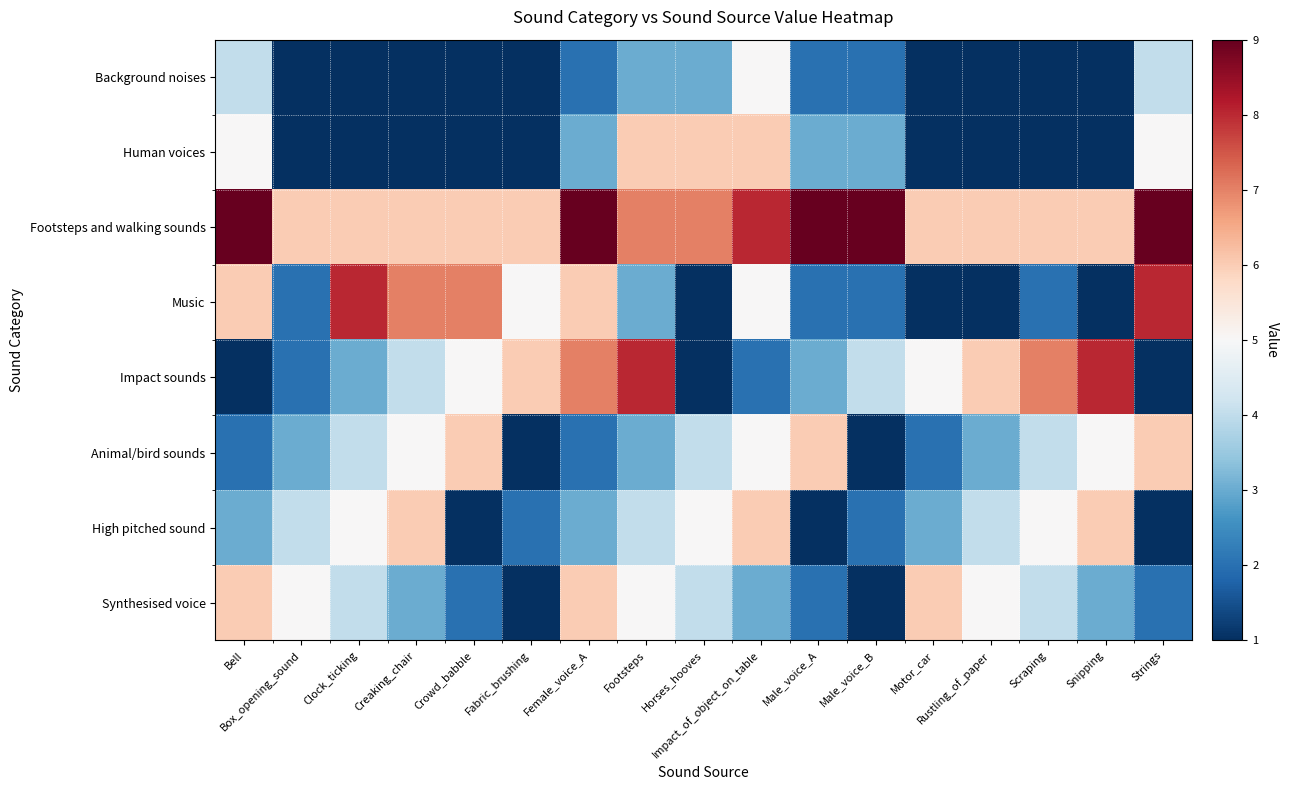

Reading left to right, extract all data points from this chart.

Background noises: Bell=4	Box_opening_sound=1	Clock_ticking=1	Creaking_chair=1	Crowd_babble=1	Fabric_brushing=1	Female_voice_A=2	Footsteps=3	Horses_hooves=3	Impact_of_object_on_table=5	Male_voice_A=2	Male_voice_B=2	Motor_car=1	Rustling_of_paper=1	Scraping=1	Snipping=1	Strings=4
Human voices: Bell=5	Box_opening_sound=1	Clock_ticking=1	Creaking_chair=1	Crowd_babble=1	Fabric_brushing=1	Female_voice_A=3	Footsteps=6	Horses_hooves=6	Impact_of_object_on_table=6	Male_voice_A=3	Male_voice_B=3	Motor_car=1	Rustling_of_paper=1	Scraping=1	Snipping=1	Strings=5
Footsteps and walking sounds: Bell=9	Box_opening_sound=6	Clock_ticking=6	Creaking_chair=6	Crowd_babble=6	Fabric_brushing=6	Female_voice_A=9	Footsteps=7	Horses_hooves=7	Impact_of_object_on_table=8	Male_voice_A=9	Male_voice_B=9	Motor_car=6	Rustling_of_paper=6	Scraping=6	Snipping=6	Strings=9
Music: Bell=6	Box_opening_sound=2	Clock_ticking=8	Creaking_chair=7	Crowd_babble=7	Fabric_brushing=5	Female_voice_A=6	Footsteps=3	Horses_hooves=1	Impact_of_object_on_table=5	Male_voice_A=2	Male_voice_B=2	Motor_car=1	Rustling_of_paper=1	Scraping=2	Snipping=1	Strings=8
Impact sounds: Bell=1	Box_opening_sound=2	Clock_ticking=3	Creaking_chair=4	Crowd_babble=5	Fabric_brushing=6	Female_voice_A=7	Footsteps=8	Horses_hooves=1	Impact_of_object_on_table=2	Male_voice_A=3	Male_voice_B=4	Motor_car=5	Rustling_of_paper=6	Scraping=7	Snipping=8	Strings=1
Animal/bird sounds: Bell=2	Box_opening_sound=3	Clock_ticking=4	Creaking_chair=5	Crowd_babble=6	Fabric_brushing=1	Female_voice_A=2	Footsteps=3	Horses_hooves=4	Impact_of_object_on_table=5	Male_voice_A=6	Male_voice_B=1	Motor_car=2	Rustling_of_paper=3	Scraping=4	Snipping=5	Strings=6
High pitched sound: Bell=3	Box_opening_sound=4	Clock_ticking=5	Creaking_chair=6	Crowd_babble=1	Fabric_brushing=2	Female_voice_A=3	Footsteps=4	Horses_hooves=5	Impact_of_object_on_table=6	Male_voice_A=1	Male_voice_B=2	Motor_car=3	Rustling_of_paper=4	Scraping=5	Snipping=6	Strings=1
Synthesised voice: Bell=6	Box_opening_sound=5	Clock_ticking=4	Creaking_chair=3	Crowd_babble=2	Fabric_brushing=1	Female_voice_A=6	Footsteps=5	Horses_hooves=4	Impact_of_object_on_table=3	Male_voice_A=2	Male_voice_B=1	Motor_car=6	Rustling_of_paper=5	Scraping=4	Snipping=3	Strings=2